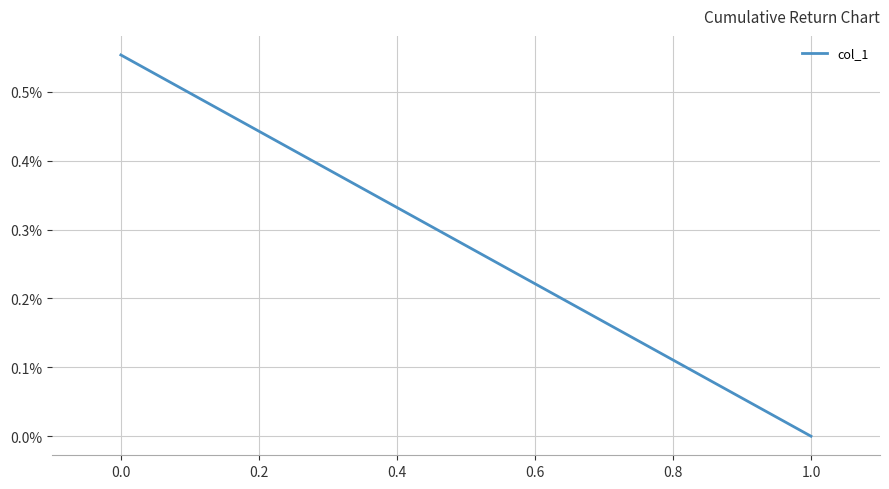

The chart shows a value of 0.0 at 0.0. True or false?

False